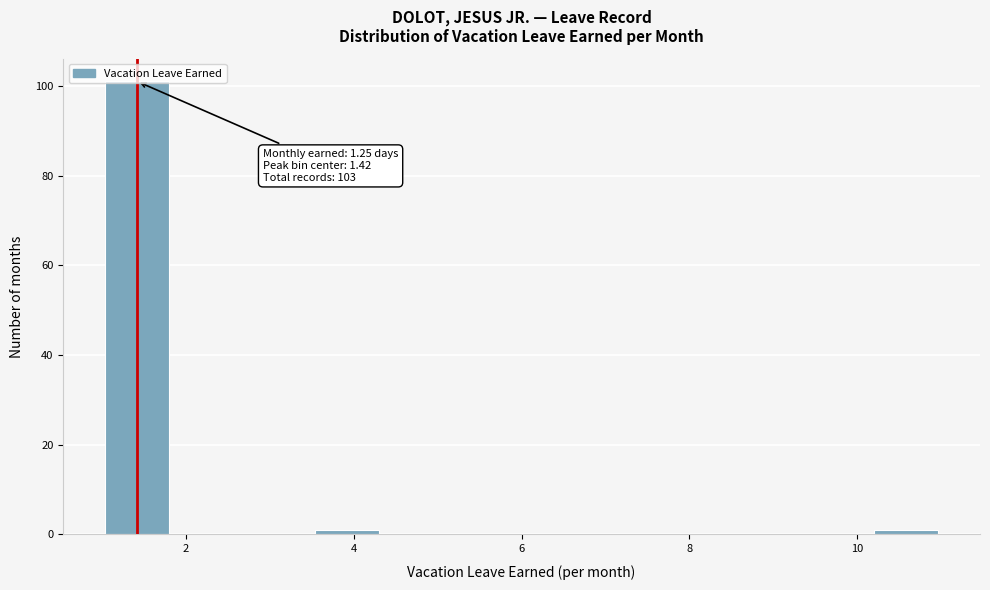

Over which range of the x-axis is the bar tallest?

1.0 to 1.8